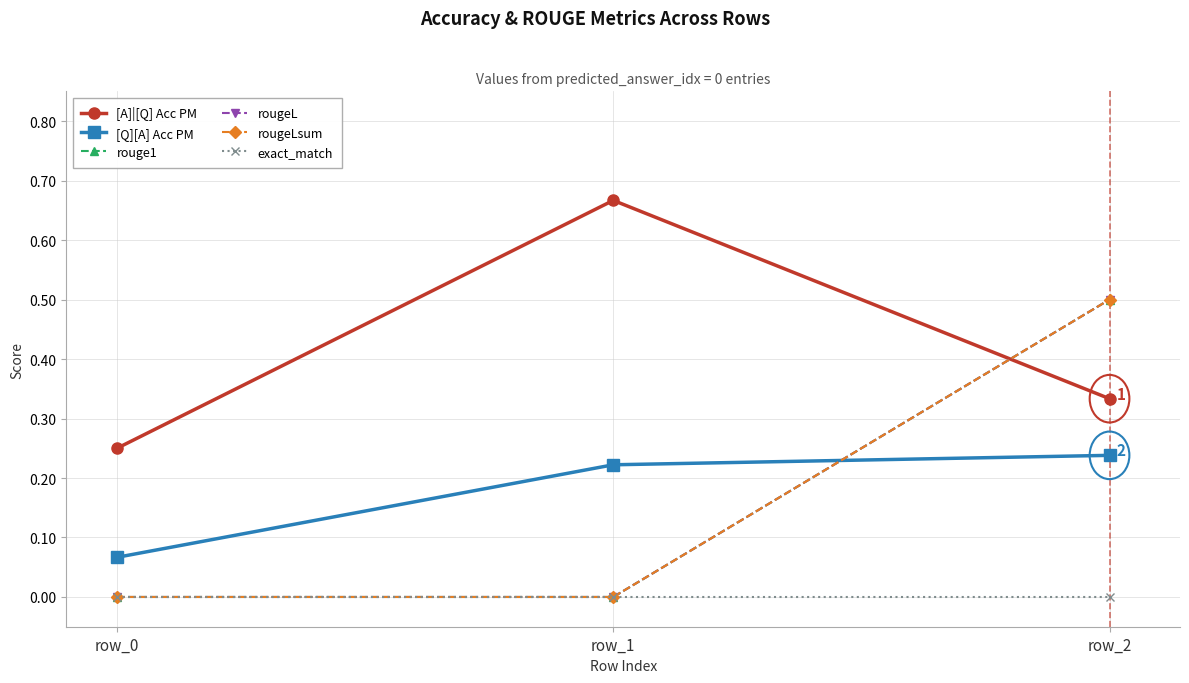

Does the chart have visible grid lines?

Yes